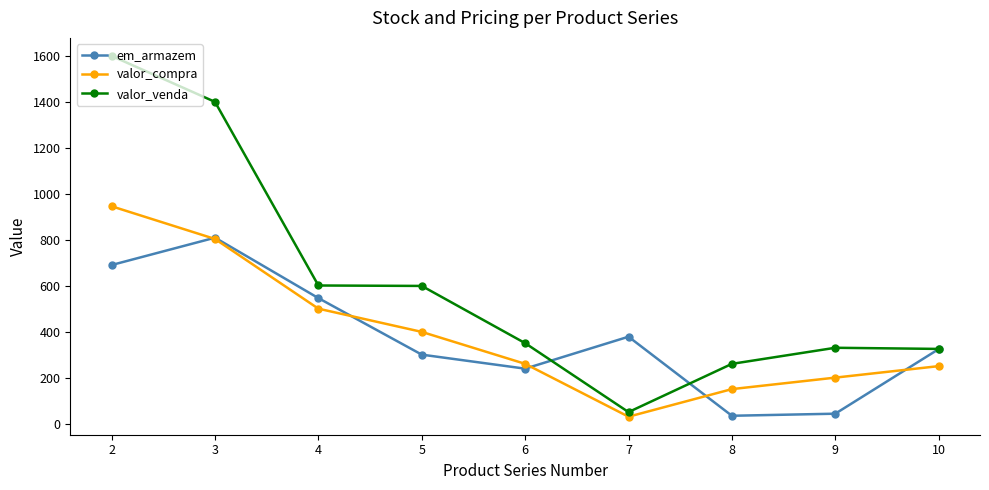

In em_armazem, how many points are lower than both neighbors (excluding endpoints)?

2